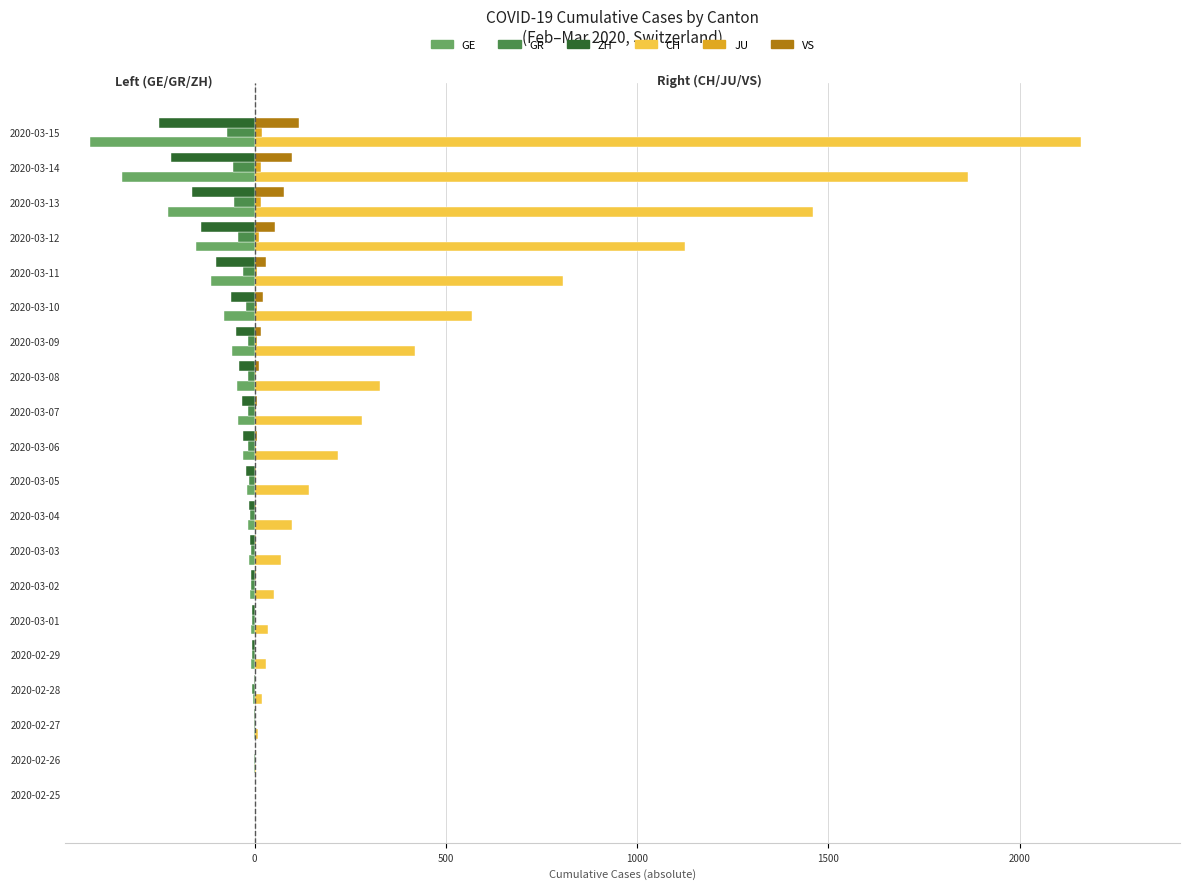

At which category does the chart reach its peak across all series?

2020-03-15